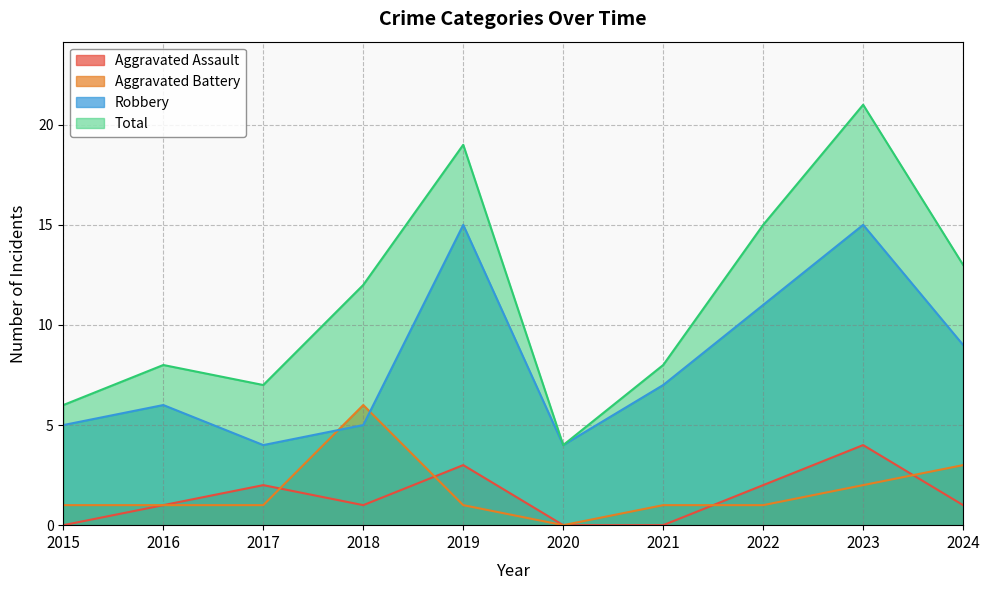

What is the maximum value for Total?

21